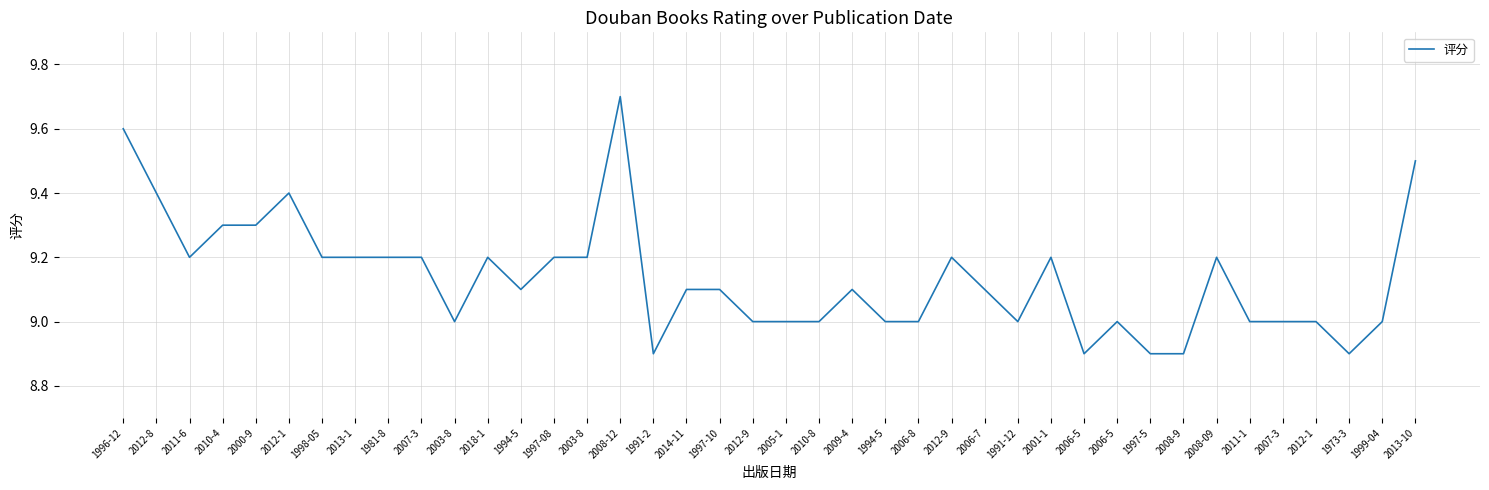

What is the average value?

9.1